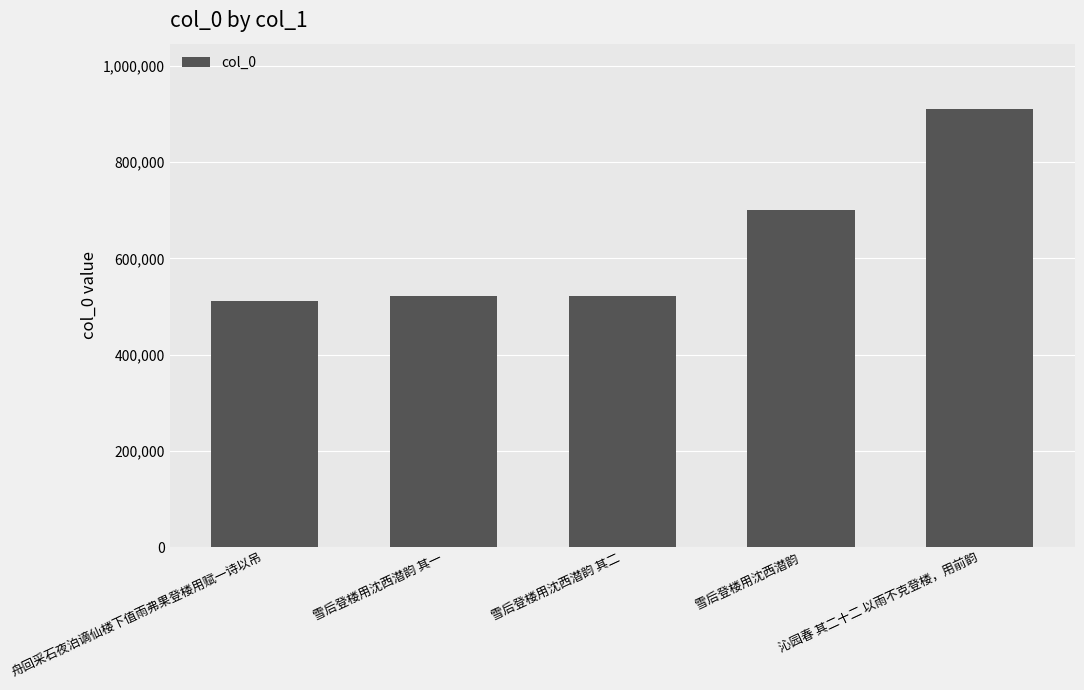

What is the smallest value displayed?

512181